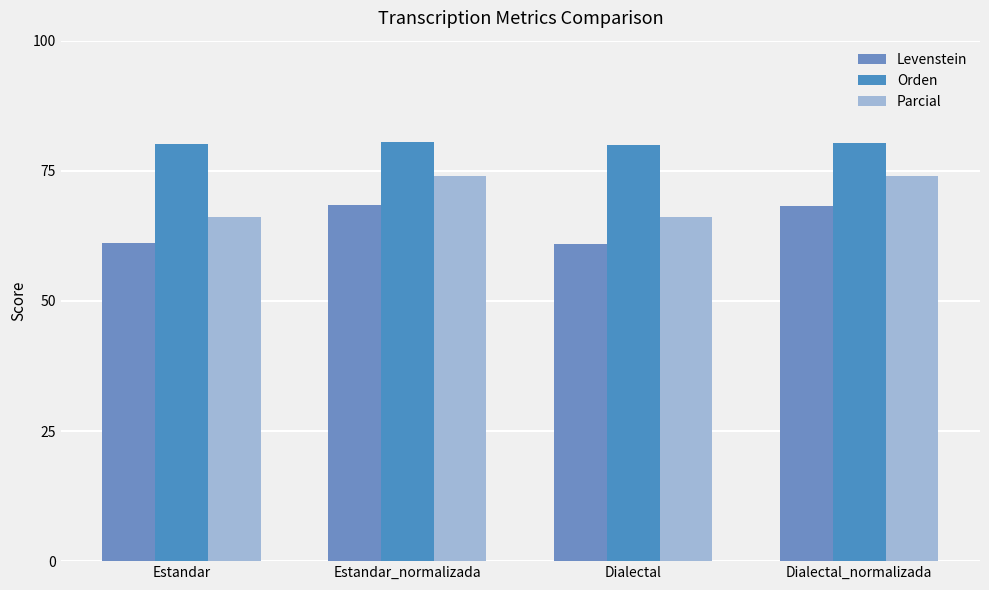

List the series in order of their peak value, highest first.

Orden, Parcial, Levenstein